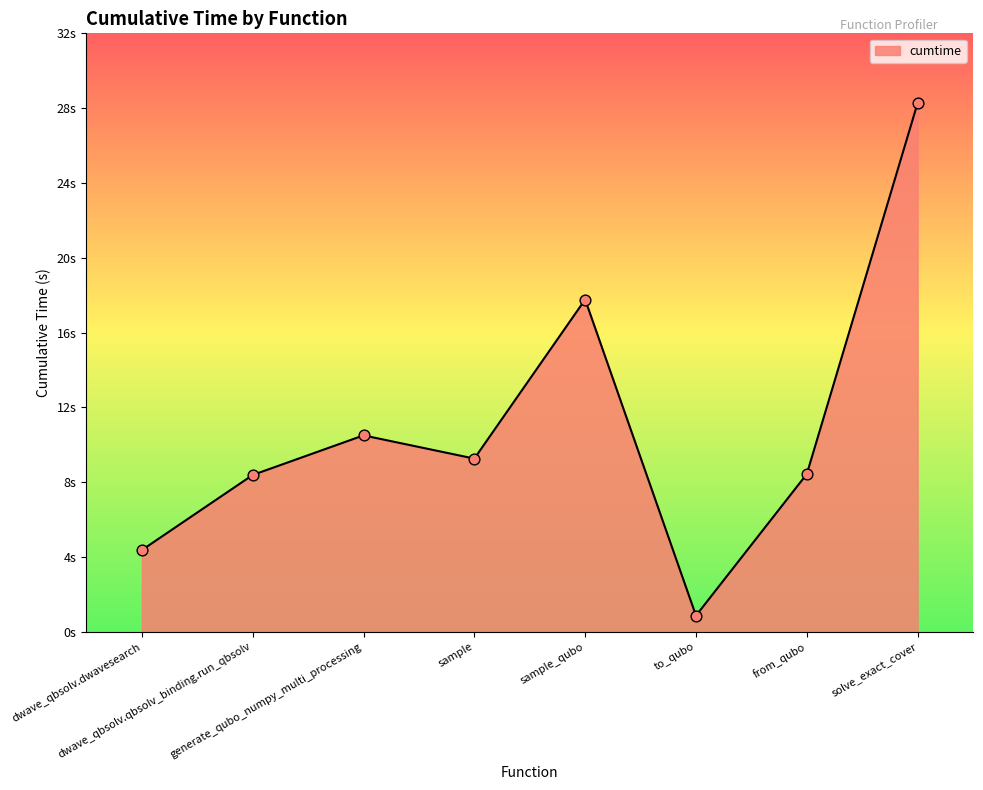

Is this an area chart (filled region under the line)?

Yes